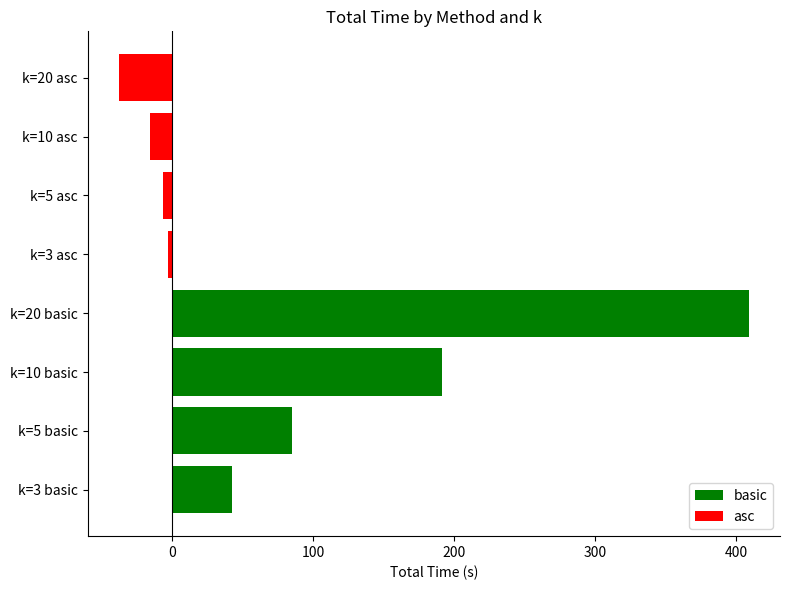

True or false: the data shows -2.9 at k=3 asc.

True